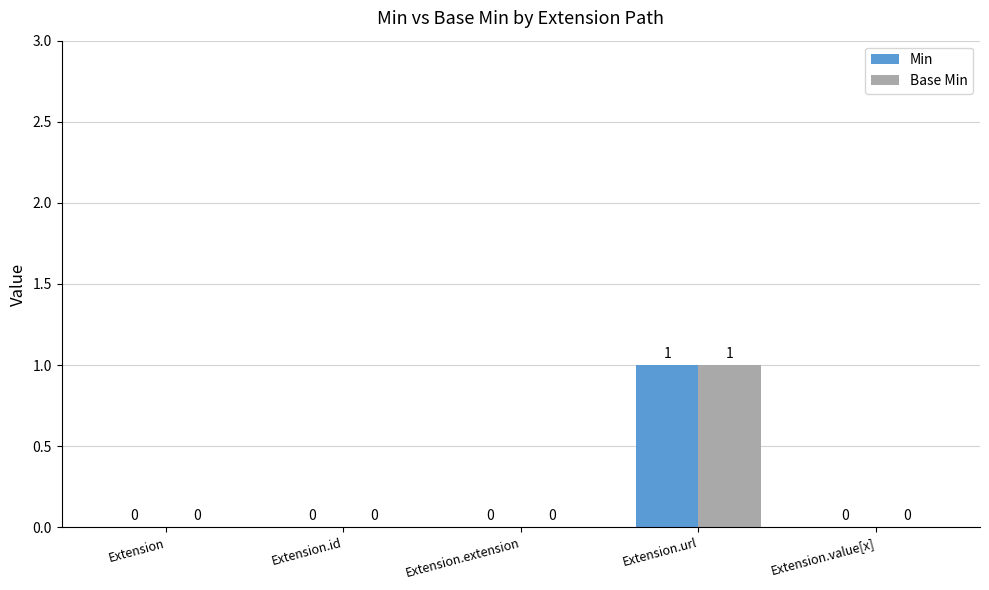

At which category does the chart reach its peak across all series?

Extension.url